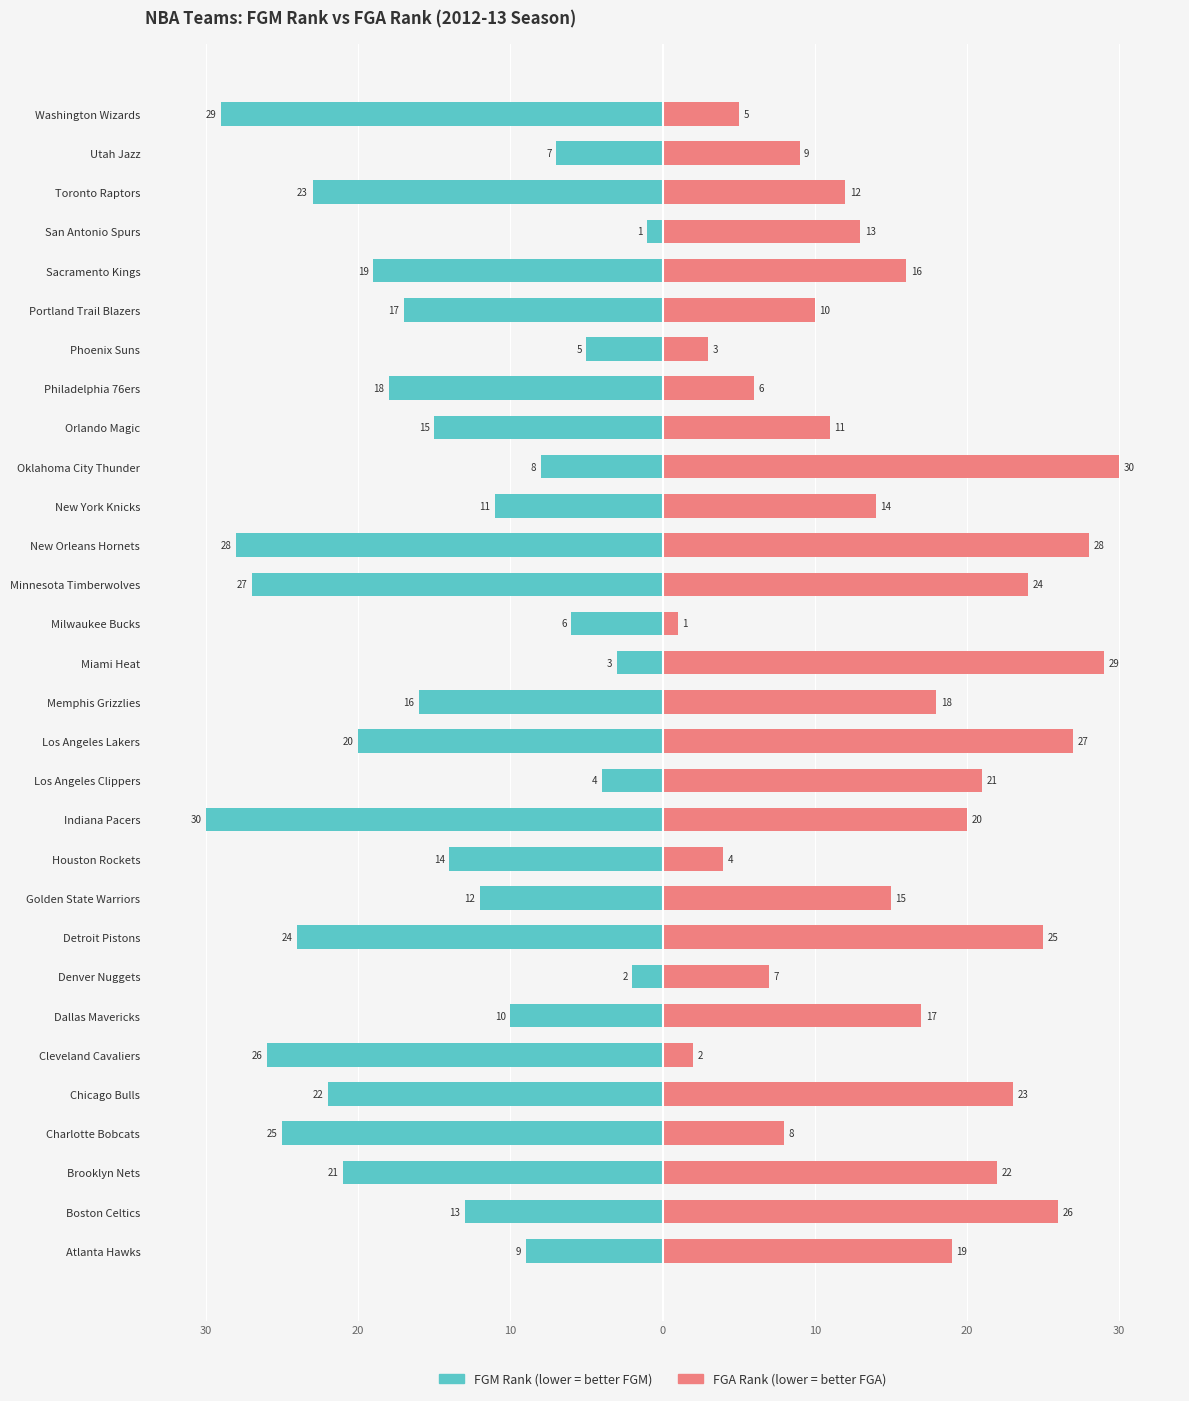

Count the number of categories in the chart.

30